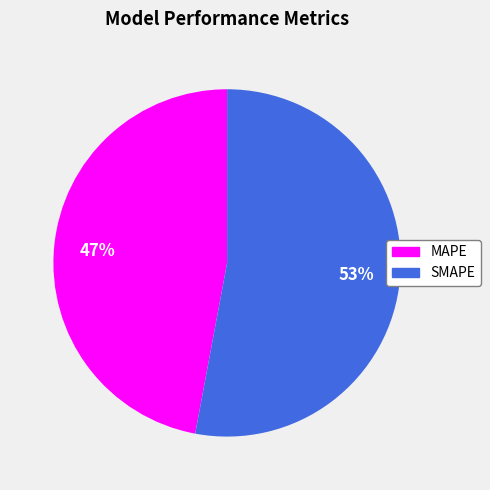

Is the sum of SMAPE and MAPE greater than half?

Yes